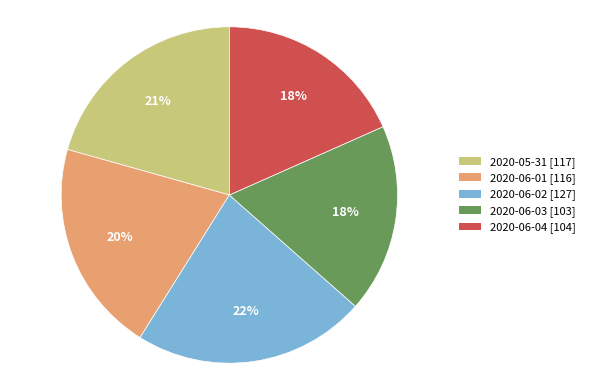

Does any single category account for the majority?

No